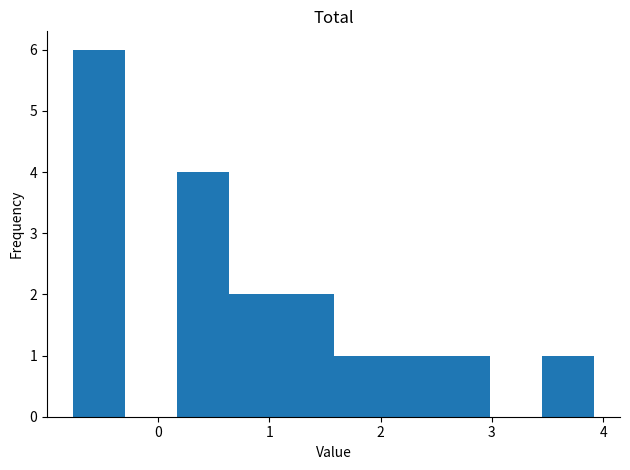

What is the height of the bar covering 2.0 to 2.5 on the x-axis? Neither the bar edges nor the heights are printed on the chart, so give them approximately, as read against the axes.

1